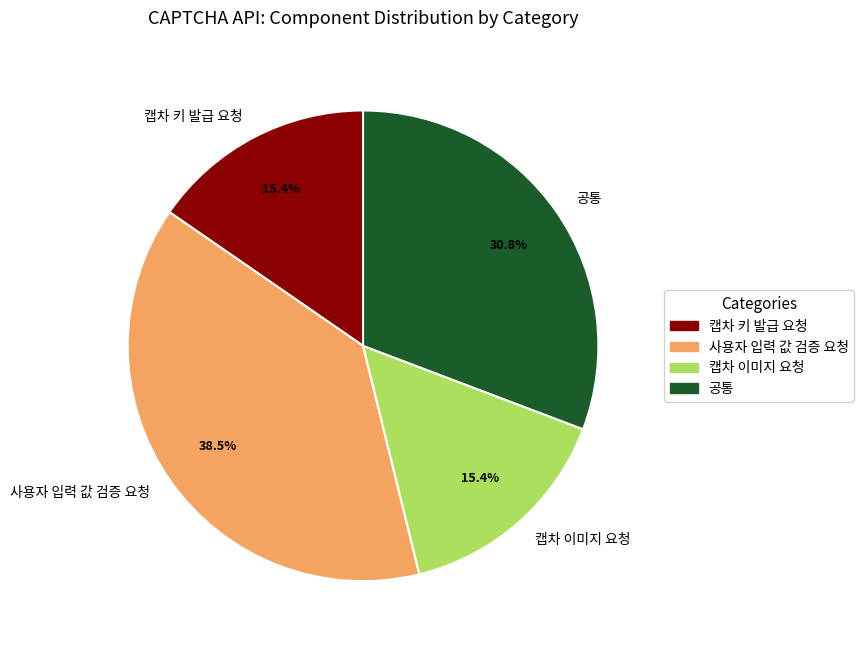

Between 캡차 키 발급 요청 and 공통, which is larger?

공통